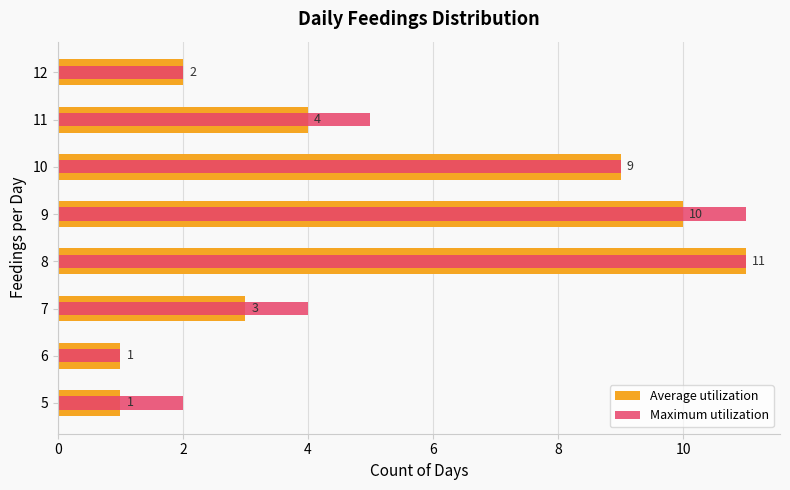

List the series in order of their peak value, highest first.

Average utilization, Maximum utilization